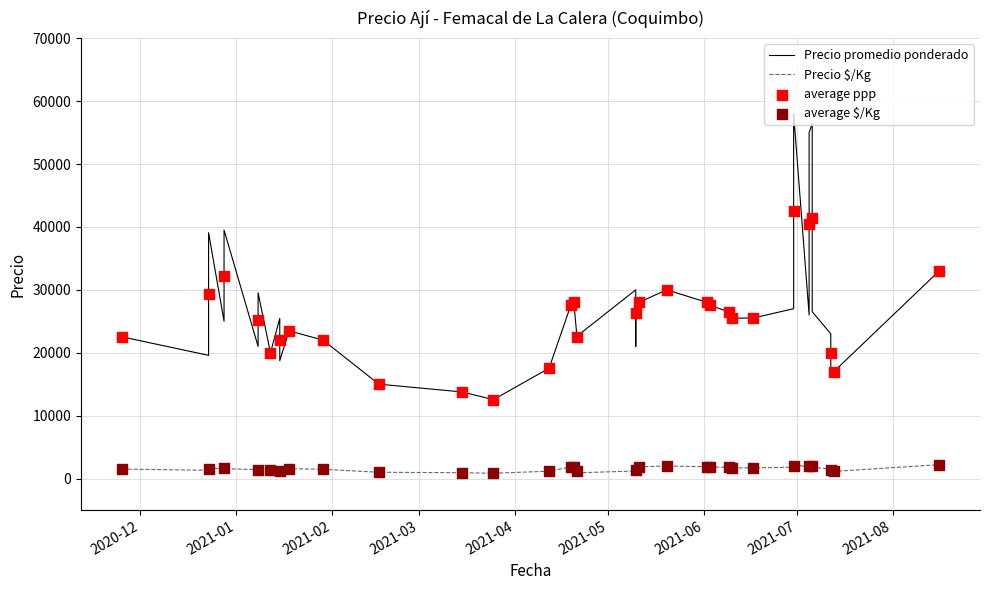

Which series reaches the maximum Y coordinate?

Precio promedio ponderado